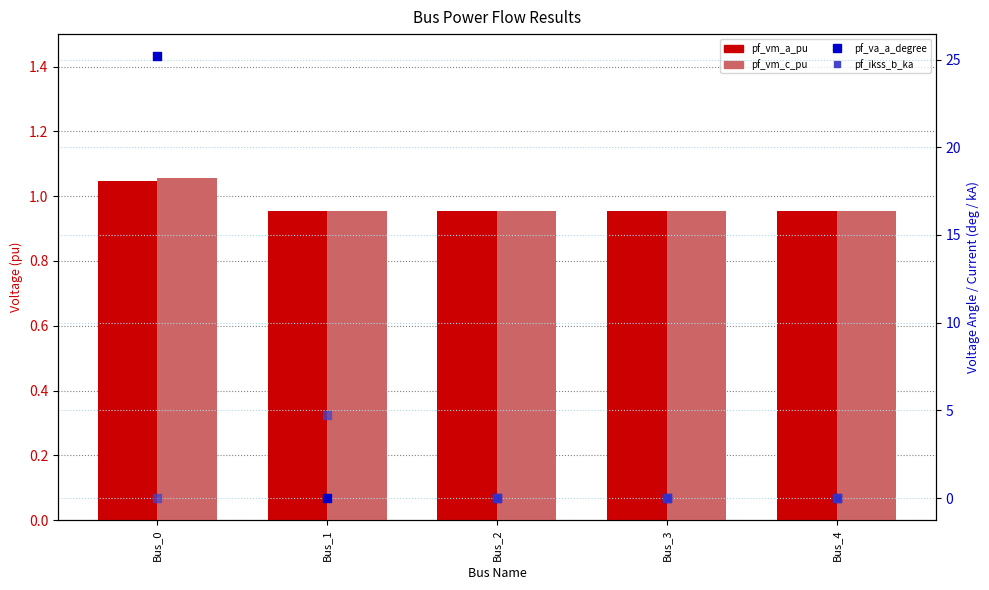

Which series has the largest total across all categories?

pf_va_a_degree